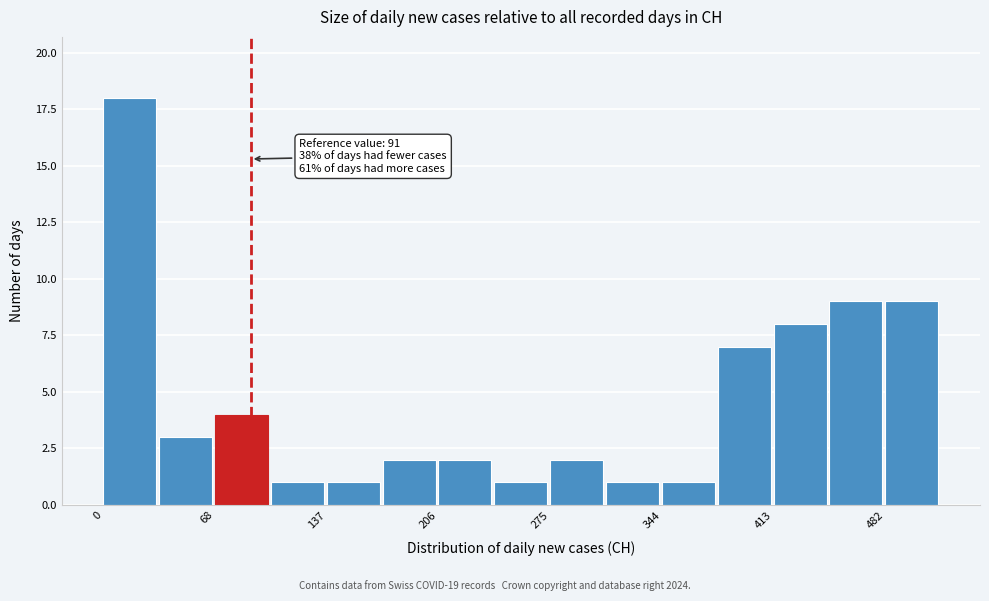

Read against the x-axis, roughly where is the centre of the tallest bar?

20